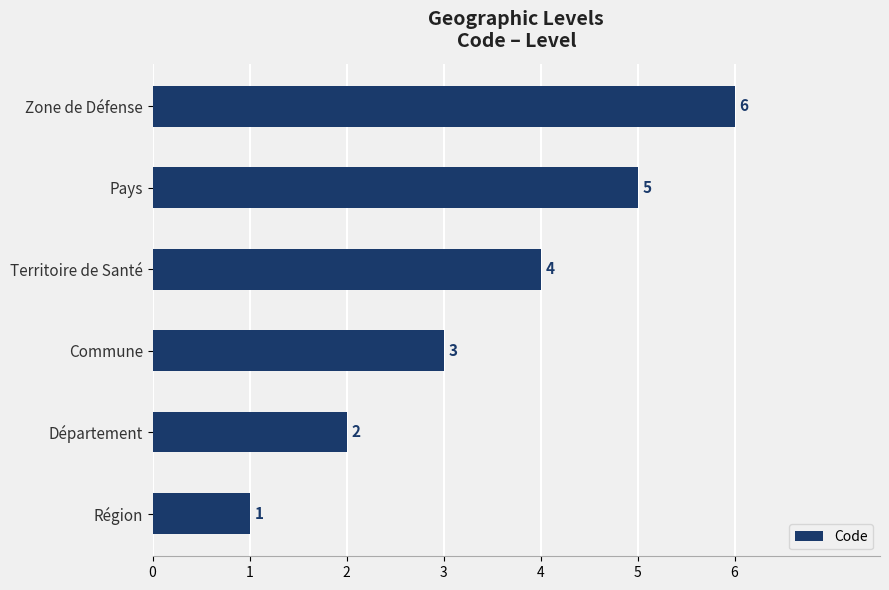

Is it true that the value at Région is 2?

False